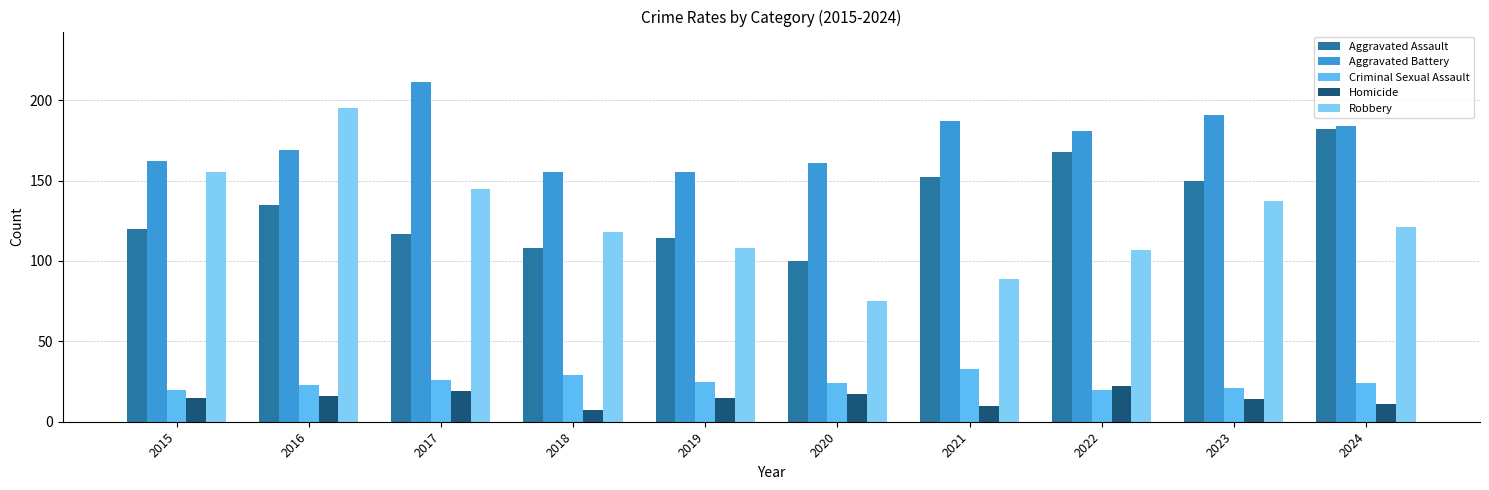

What is the value of the Criminal Sexual Assault bar at the 4th from the left?

29